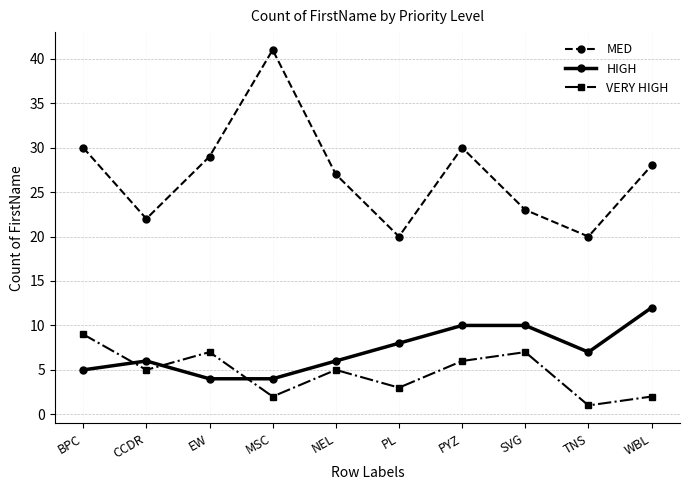

How many interior local valleys does the VERY HIGH series have?

4